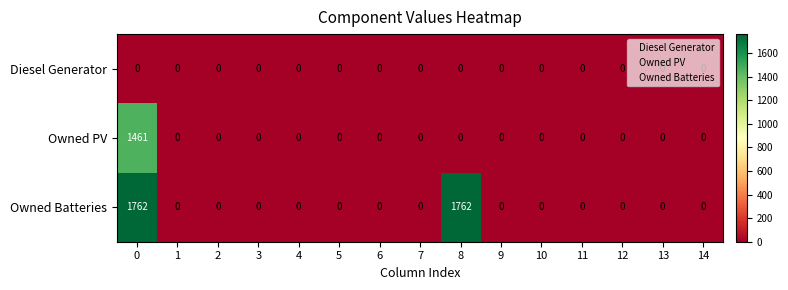

Rank the series by their maximum value, from highest to lowest.

Owned Batteries, Owned PV, Diesel Generator